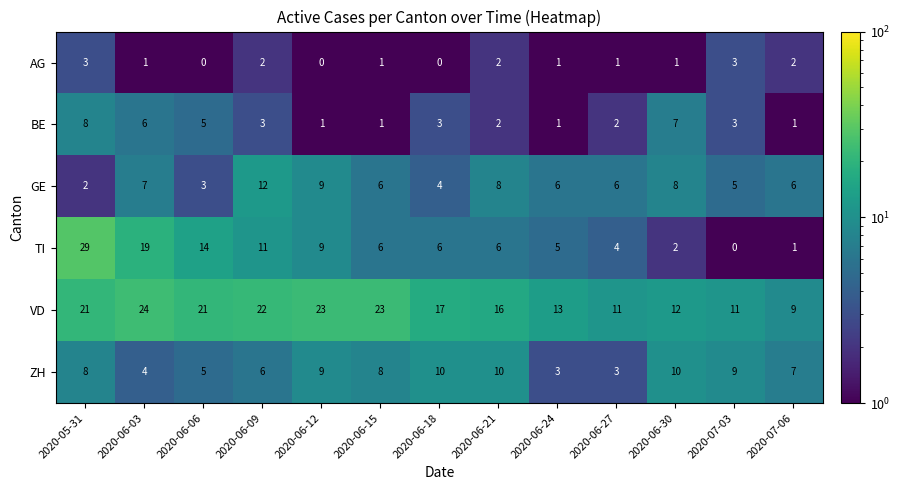

The value of TI at 2020-06-06 is 14. True or false?

True